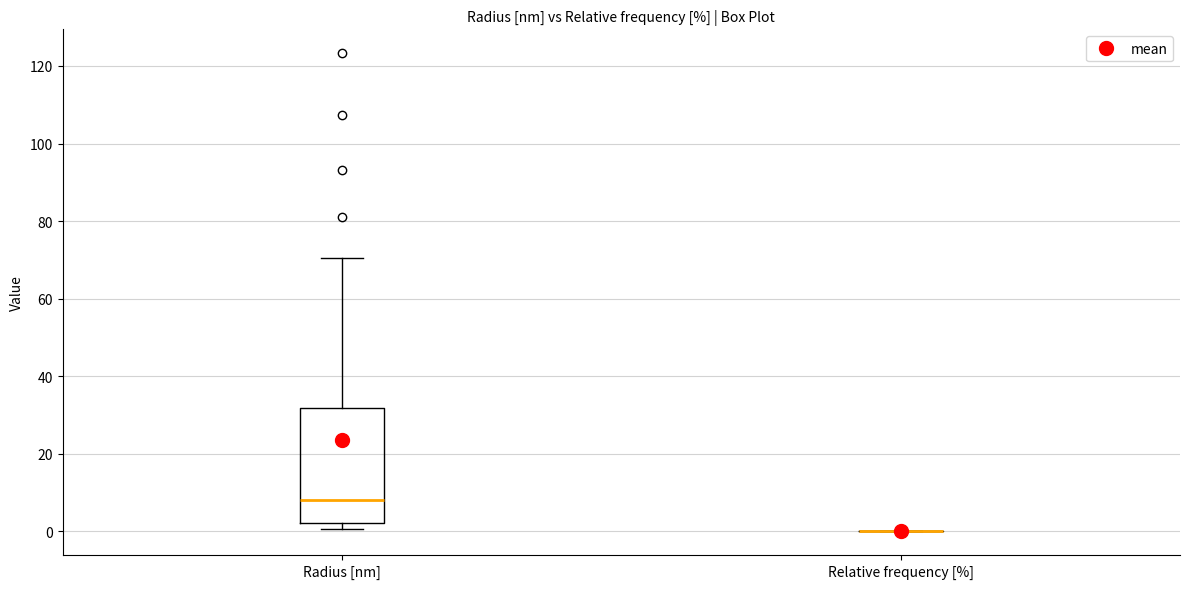

Which box is the tallest, from its lower edge to its upper edge?

Radius [nm]